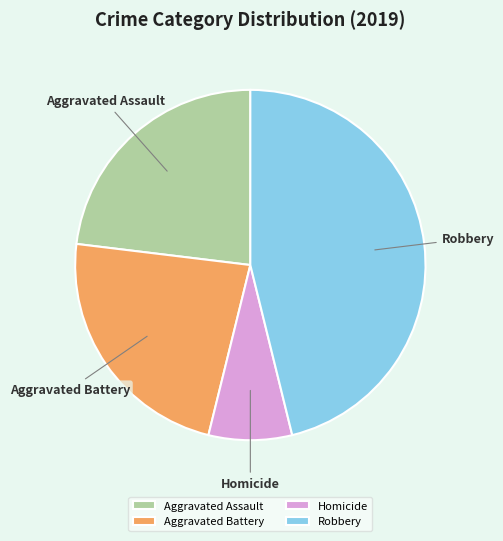

Is it true that Homicide is 21% of the pie?

False